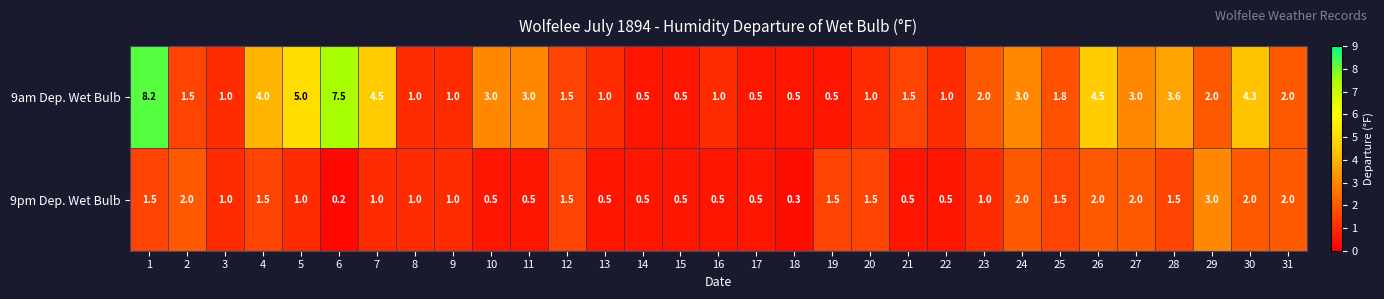

The 9am Dep. Wet Bulb series shows 1.8 at 25. True or false?

True